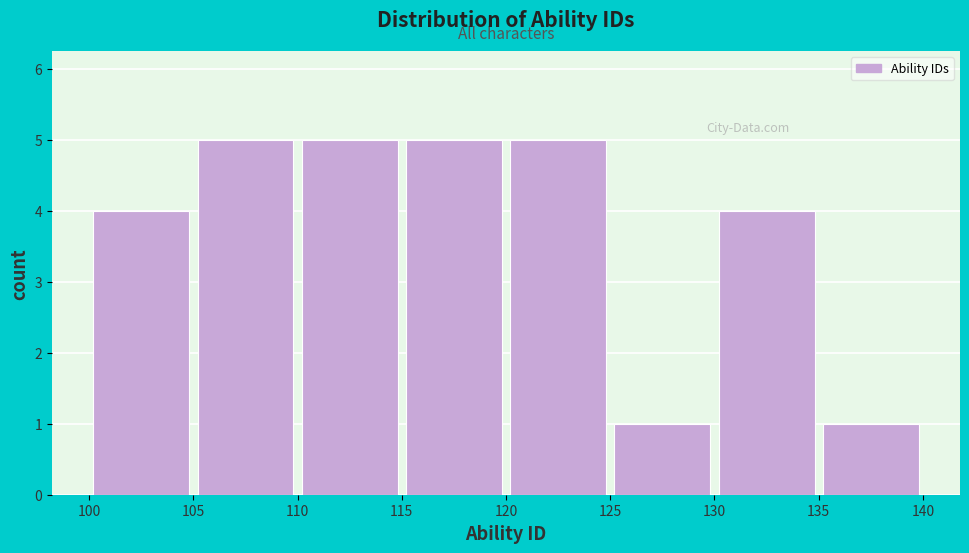

Reading left to right, transcribe this chart: for each bar, give the range it covers on the x-axis and its height. The values are not printed on the chart, so give them approximately, as read against the axis.

100 to 105: 4
105 to 110: 5
110 to 115: 5
115 to 120: 5
120 to 125: 5
125 to 130: 1
130 to 135: 4
135 to 140: 1